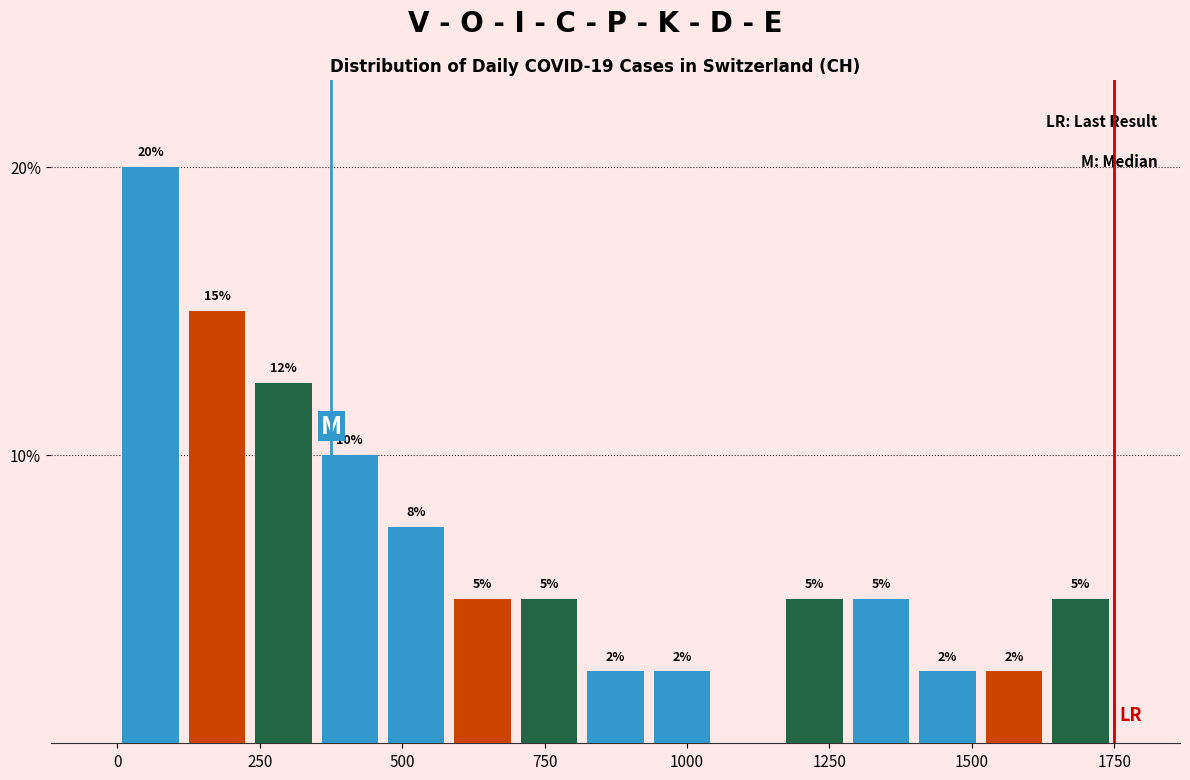

Around what value on the x-axis is the tallest bar? Give the approximate position of its centre, as read against the axis.

50